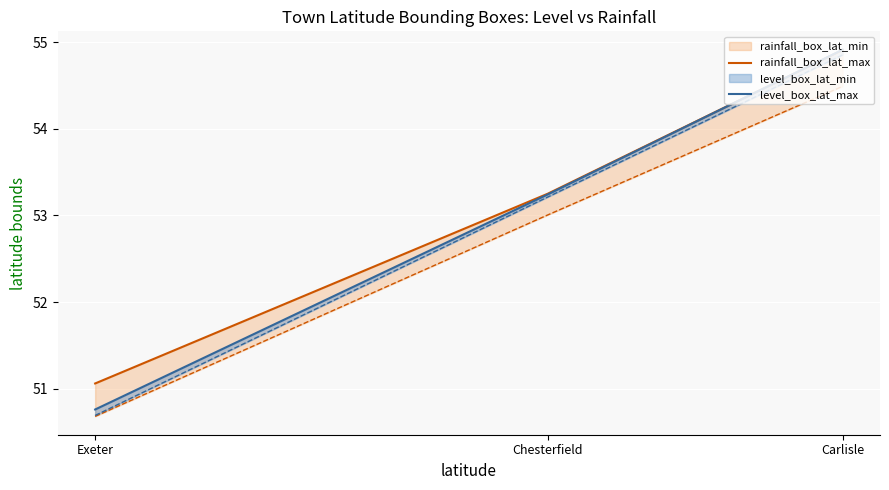

True or false: level_box_lat_max has a value of 91.5 at Chesterfield.

False